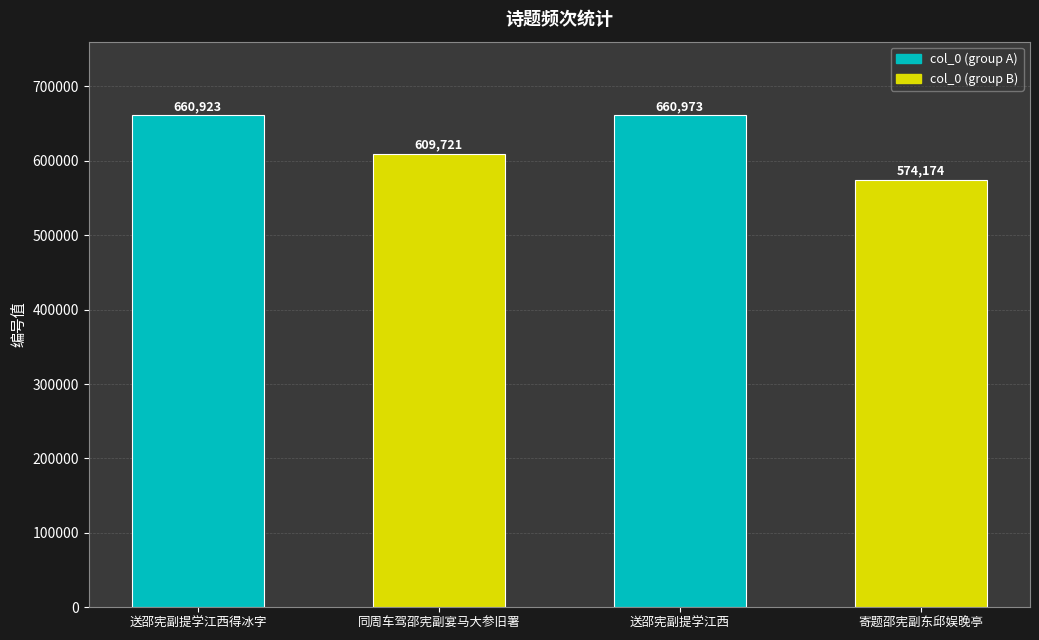

What is the difference between the maximum and minimum values?

86799